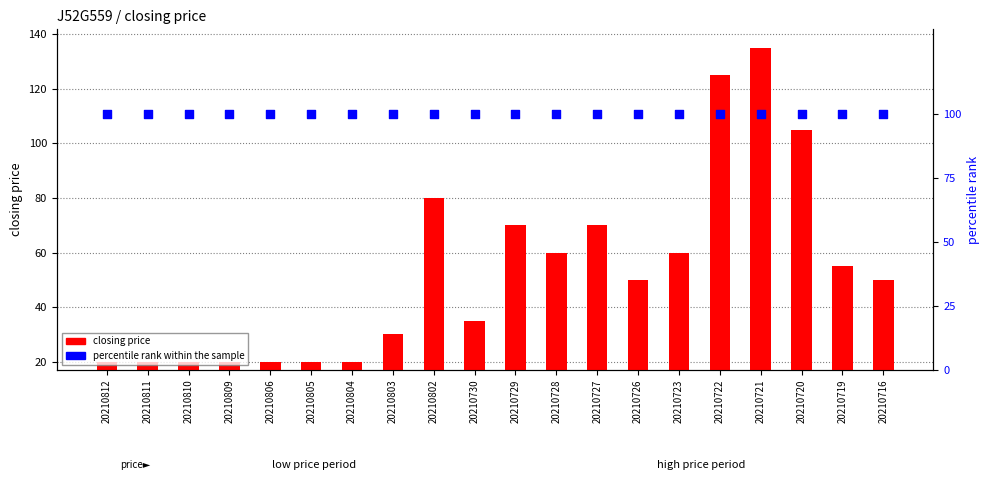

Which series has the largest total across all categories?

percentile rank within the sample